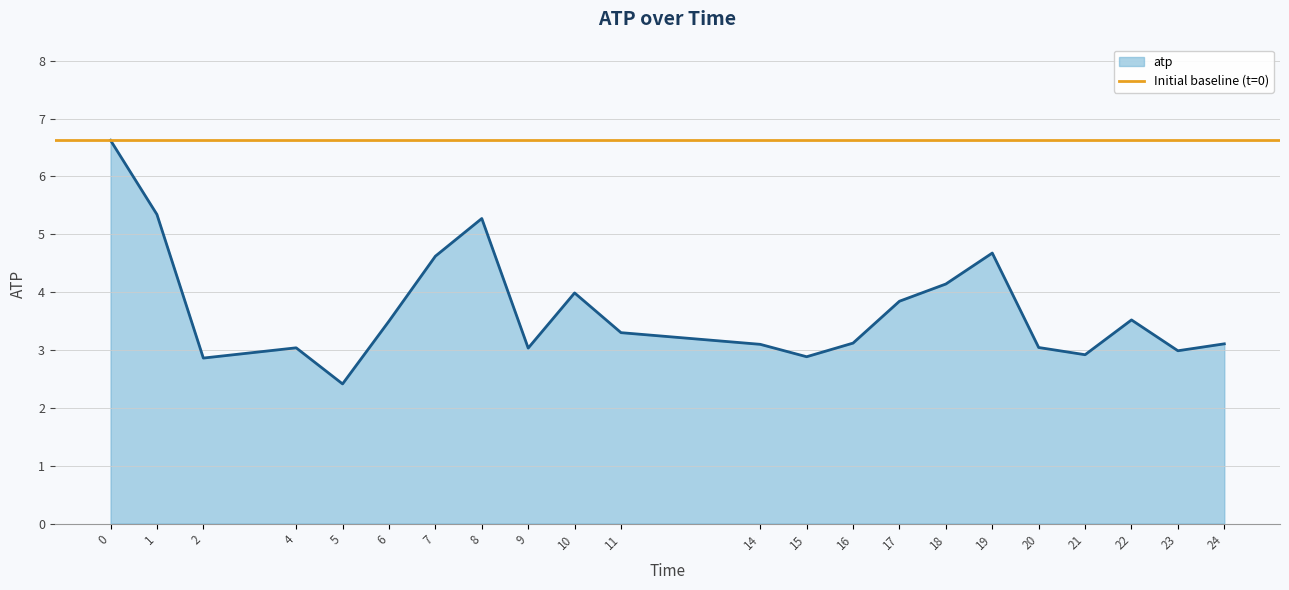

Which has a higher value, 5 or 1?

1